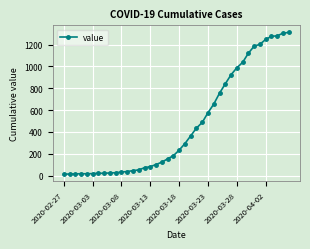

What is the difference between the second highest and minimum values?

1292